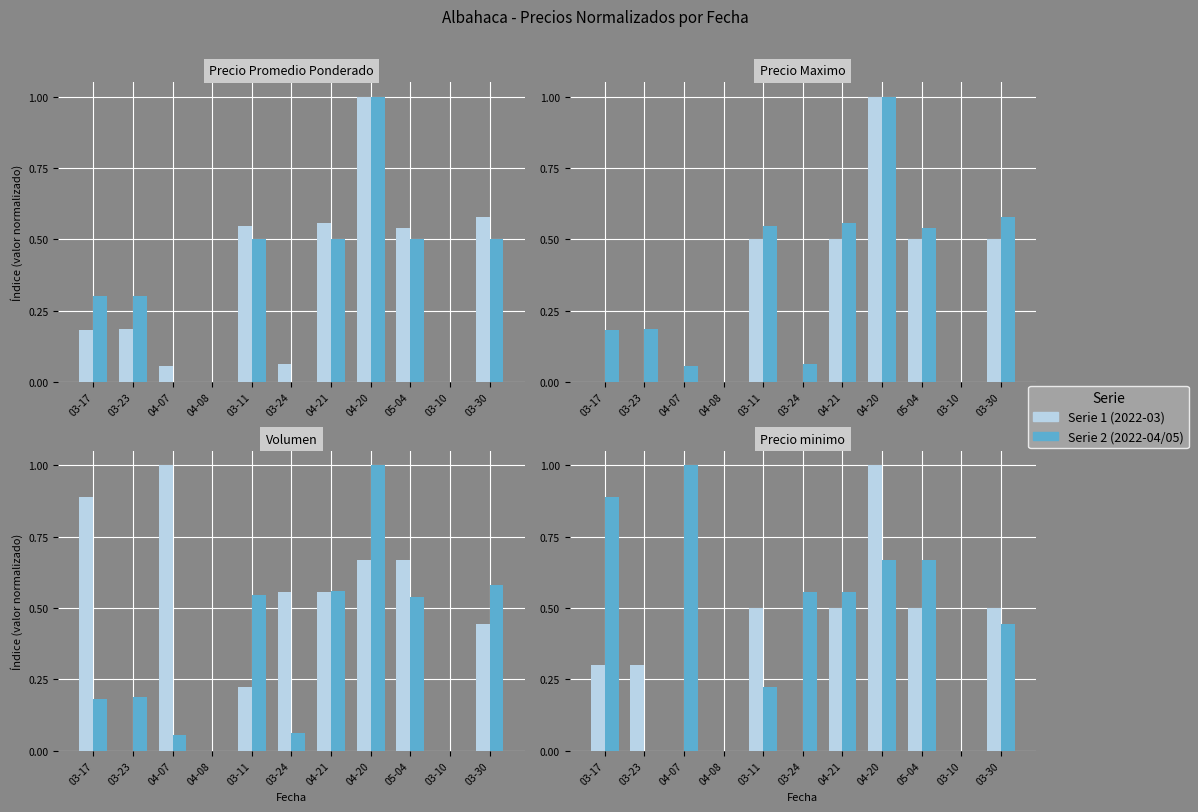

Which label corresponds to the largest value in the chart?

04-20